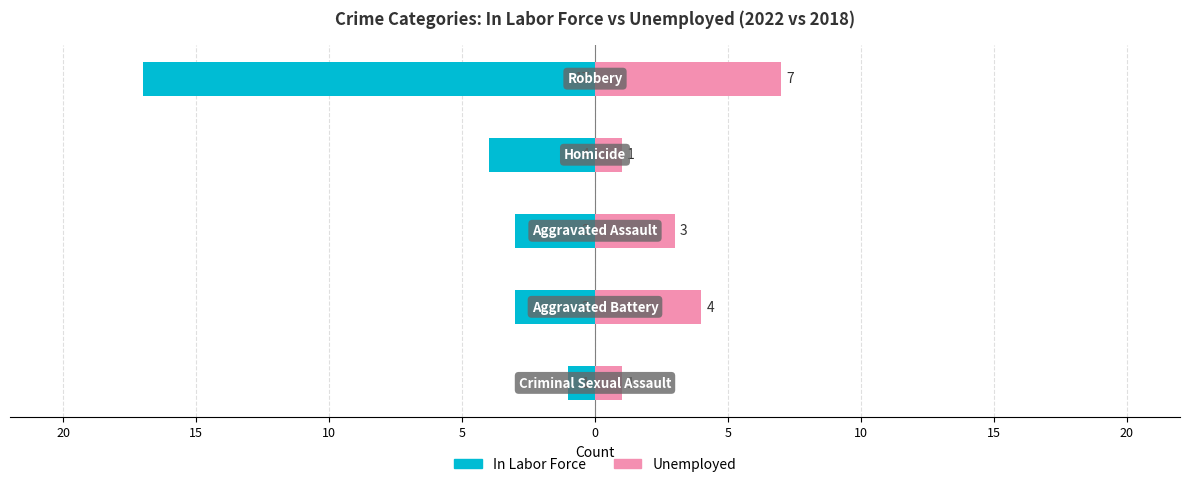

Count the number of categories in the chart.

5